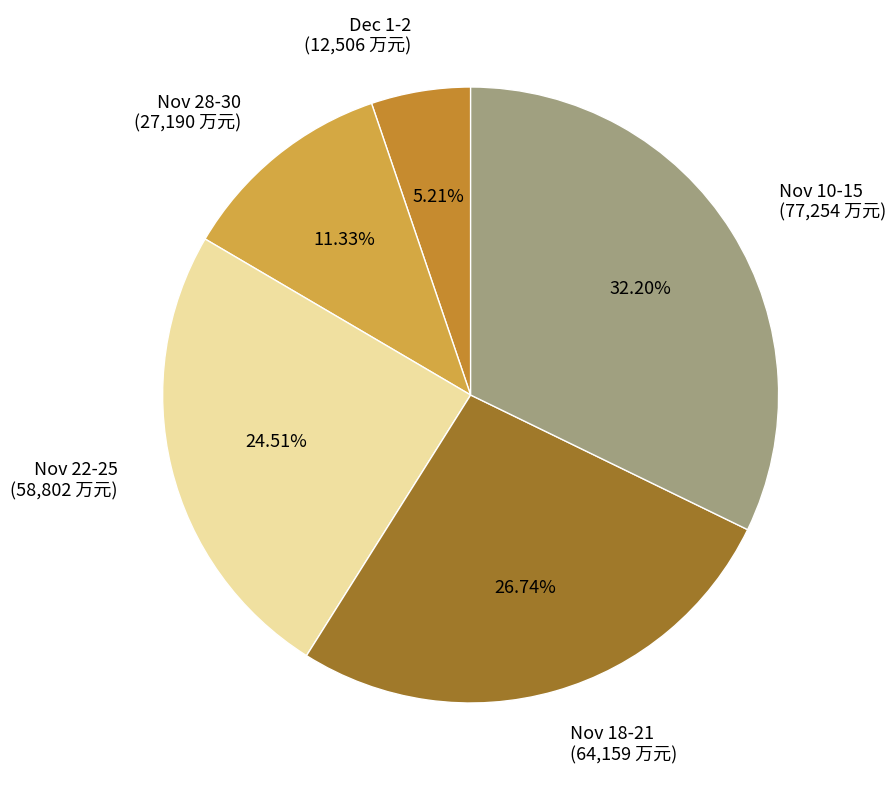

Count the number of slices in the pie.

5